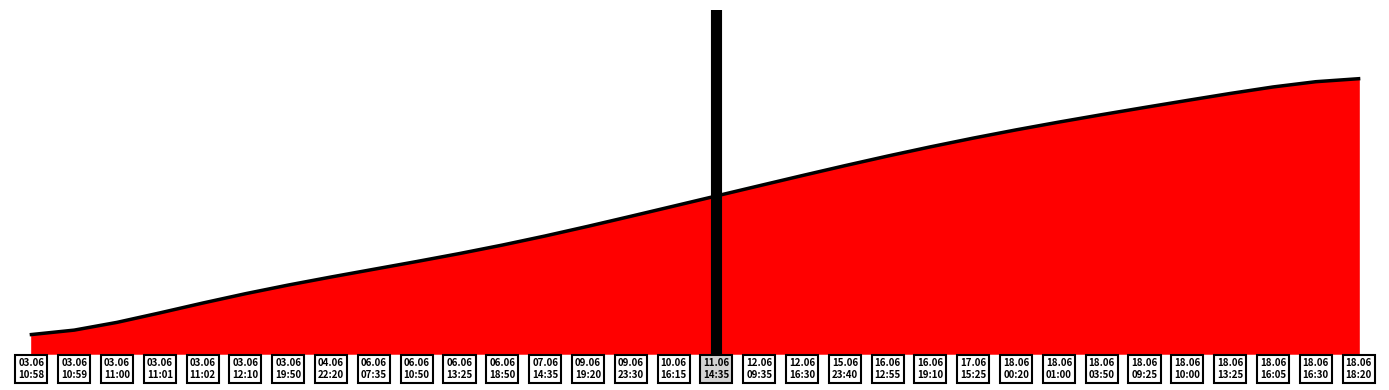

List the labels in order of value, smallest first.

03.06
10:58, 03.06
10:59, 03.06
11:00, 03.06
11:01, 03.06
11:02, 03.06
12:10, 03.06
19:50, 04.06
22:20, 06.06
07:35, 06.06
10:50, 06.06
13:25, 06.06
18:50, 07.06
14:35, 09.06
19:20, 09.06
23:30, 10.06
16:15, 11.06
14:35, 12.06
09:35, 12.06
16:30, 15.06
23:40, 16.06
12:55, 16.06
19:10, 17.06
15:25, 18.06
00:20, 18.06
01:00, 18.06
03:50, 18.06
09:25, 18.06
10:00, 18.06
13:25, 18.06
16:05, 18.06
16:30, 18.06
18:20